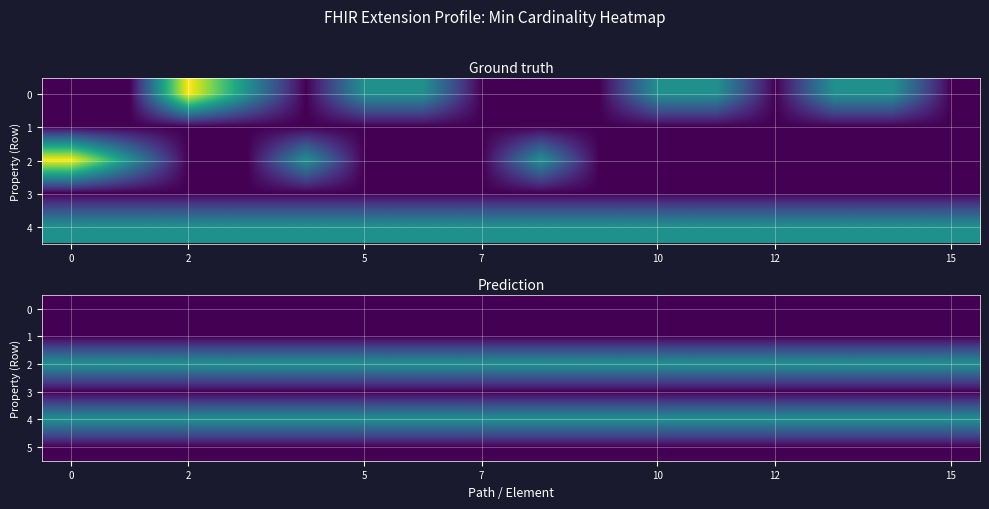

What is the difference between the highest and lowest values at 12?

1